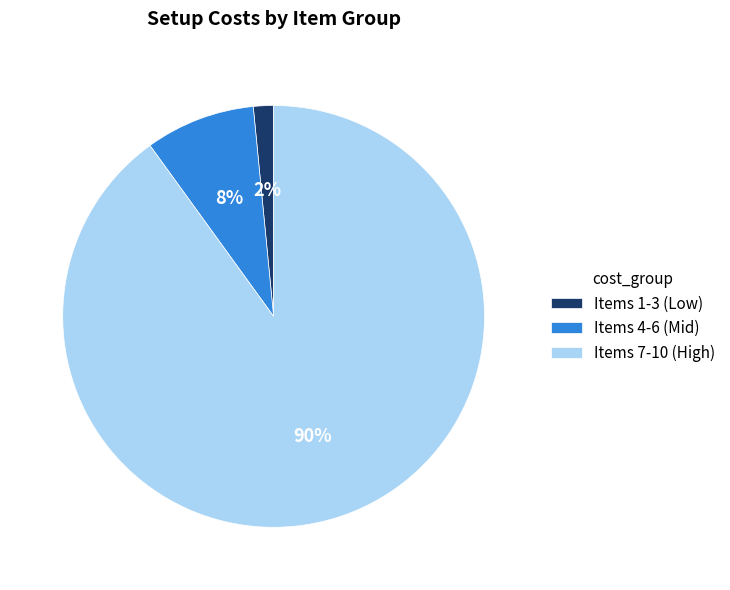

How many slices are in this pie chart?

3